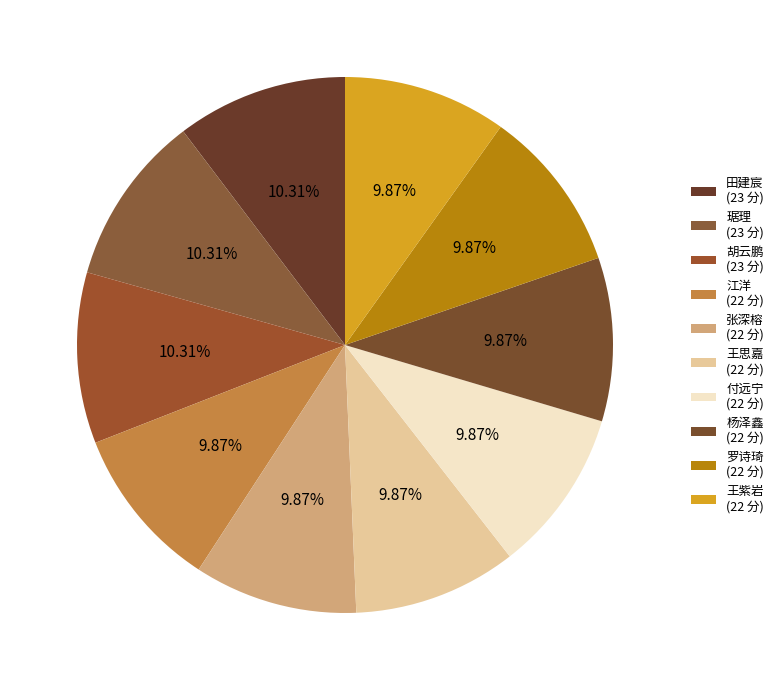

Is it true that 胡云鹏 is 10% of the pie?

True